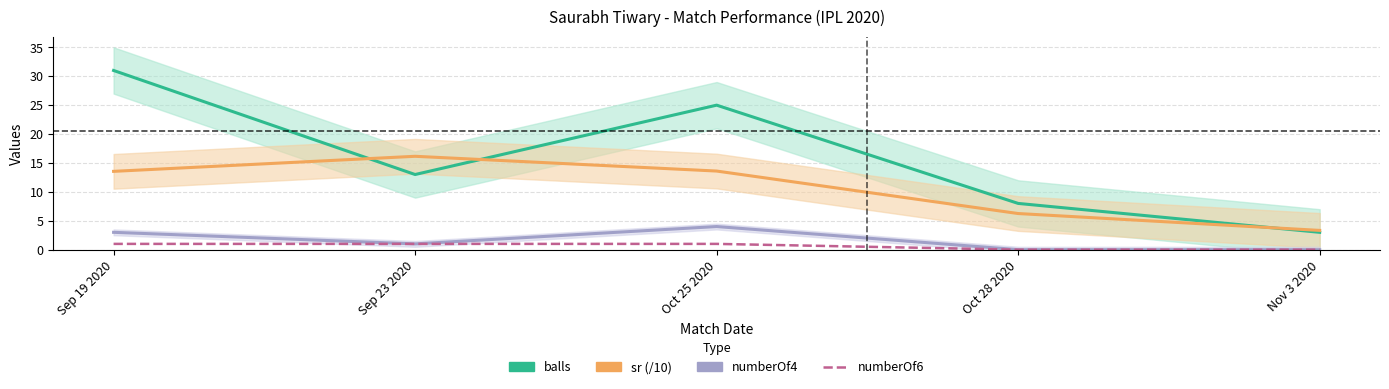

What is the difference between the numberOf4 values at Oct 25 2020 and Nov 3 2020?

4.0